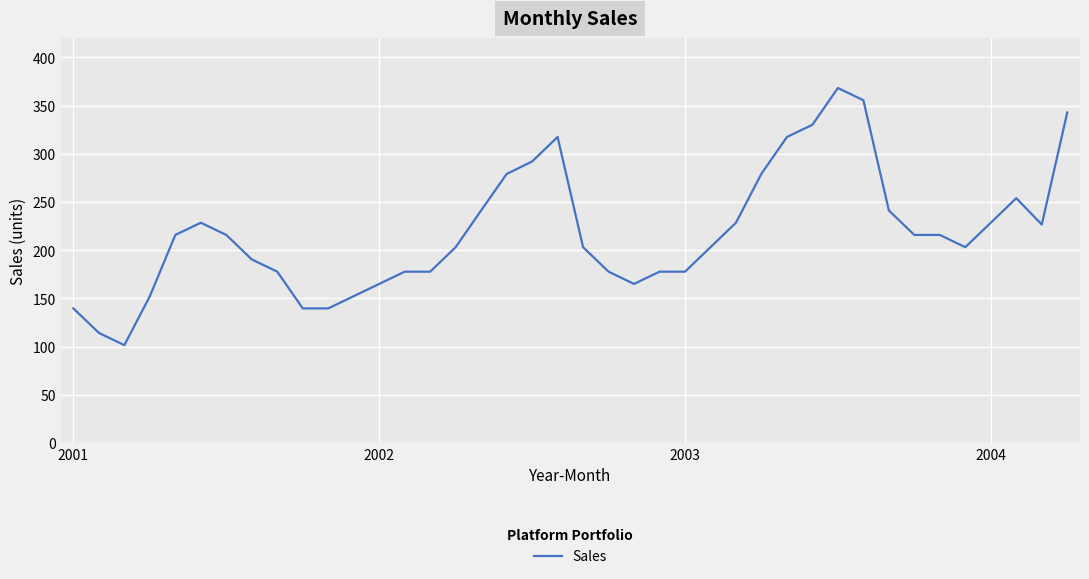

What is the difference between the maximum and minimum values?

266.7